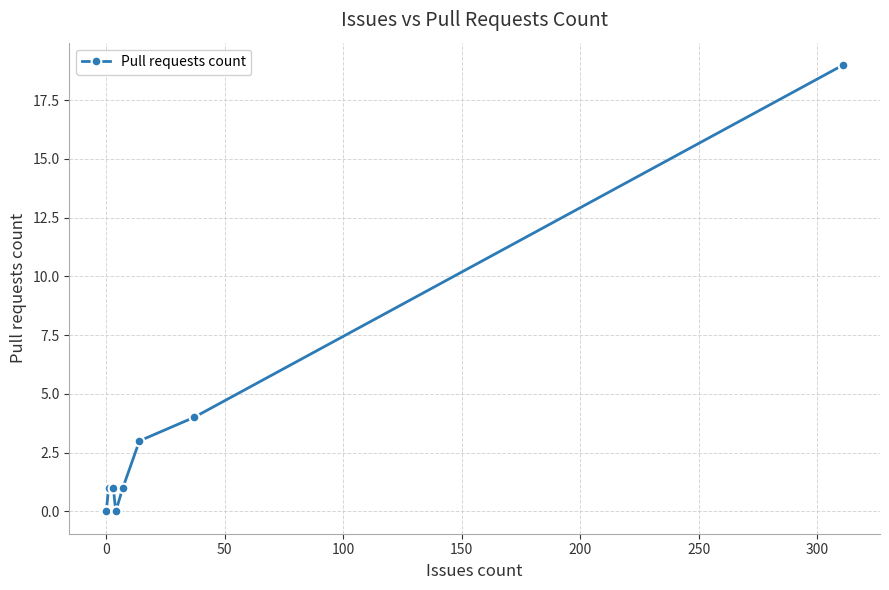

True or false: there are more than 1 points higher than both neighbors.

False